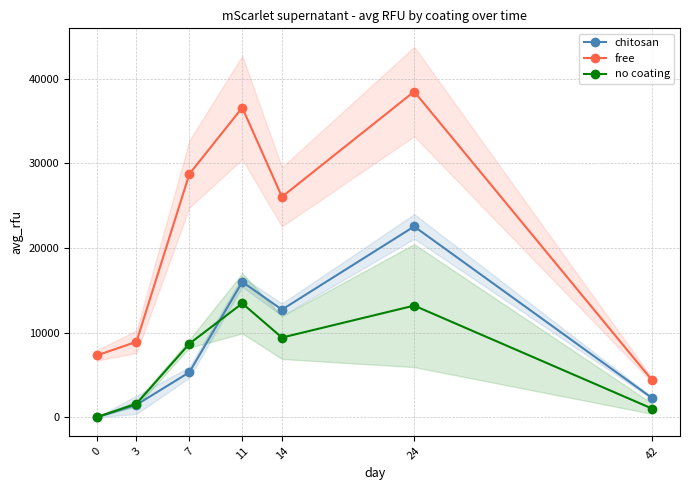

How many distinct data groups are displayed?

3